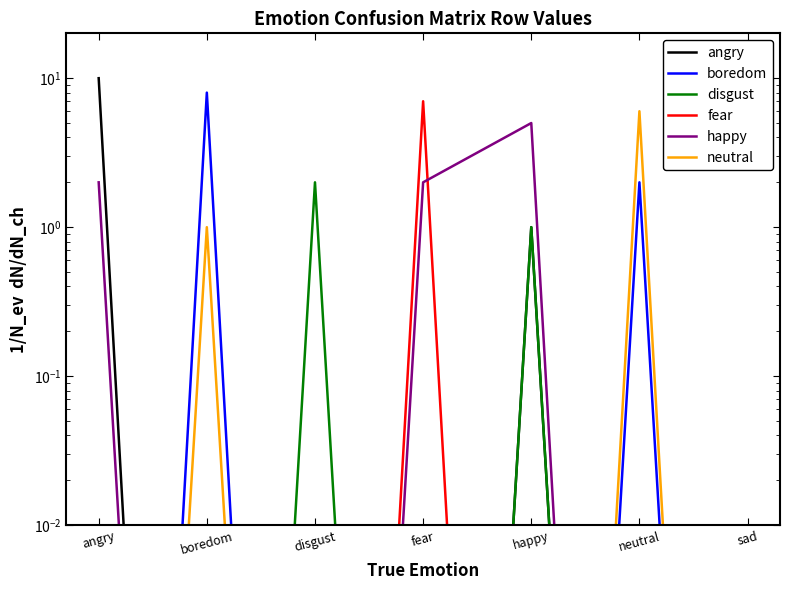

What is the label of the 6th point from the left?

neutral